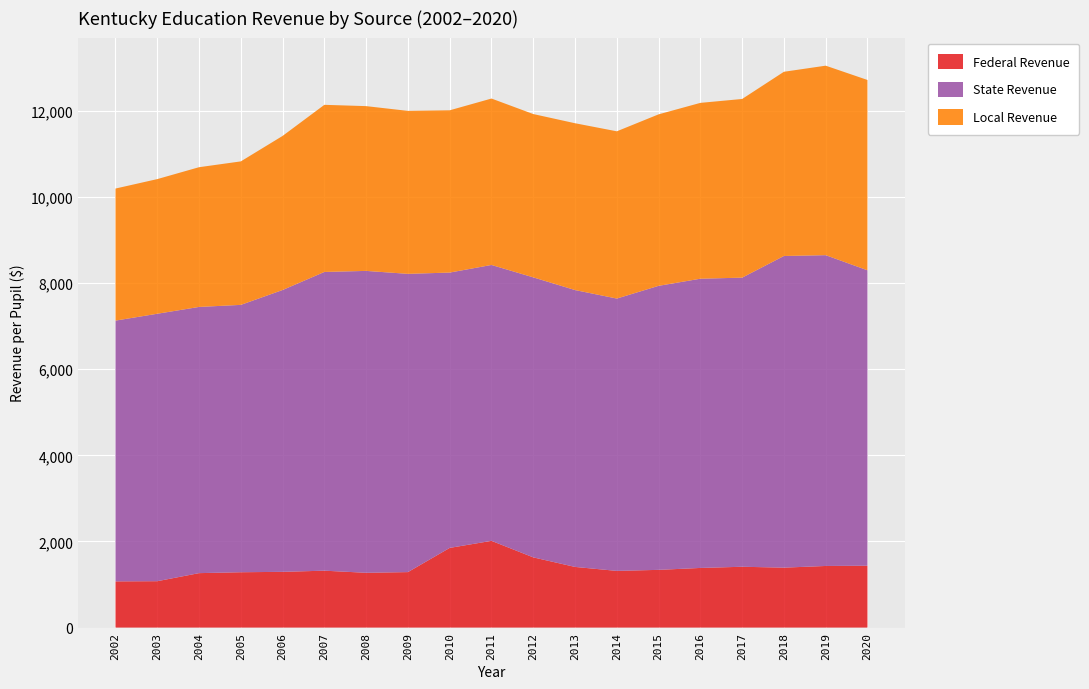

Reading left to right, transcribe all the data shown in this chart.

Federal Revenue: 2002=1072.9	2003=1077.0	2004=1264.3	2005=1285.2	2006=1294.3	2007=1321.3	2008=1272.2	2009=1288.2	2010=1850.2	2011=2014.1	2012=1630.3	2013=1408.4	2014=1316.3	2015=1340.4	2016=1384.8	2017=1412.3	2018=1391.8	2019=1430.7	2020=1436.5
State Revenue: 2002=6054.7	2003=6209.7	2004=6180.7	2005=6207.9	2006=6543.7	2007=6936.3	2008=7009.7	2009=6925.1	2010=6392.9	2011=6405.6	2012=6501.5	2013=6428.7	2014=6323.4	2015=6594.5	2016=6715.7	2017=6713.0	2018=7236.6	2019=7216.3	2020=6859.4
Local Revenue: 2002=3066.2	2003=3126.5	2004=3244.5	2005=3331.6	2006=3577.9	2007=3880.5	2008=3825.8	2009=3783.8	2010=3767.8	2011=3864.1	2012=3792.1	2013=3873.4	2014=3883.4	2015=3982.0	2016=4082.8	2017=4148.6	2018=4277.0	2019=4400.1	2020=4419.3